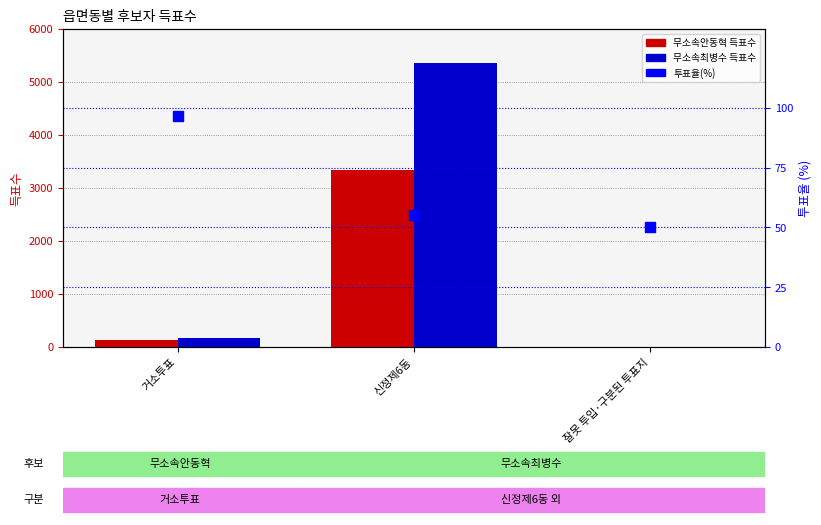

What is the total value across all series at 신정제6동?

8744.0